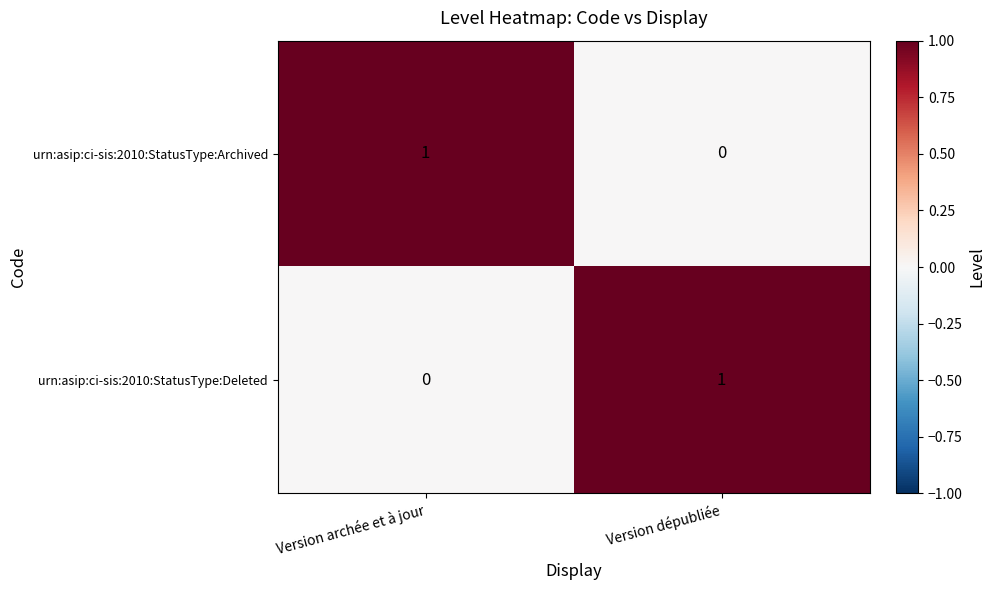

Is it true that urn:asip:ci-sis:2010:StatusType:Deleted equals 0 at Version archée et à jour?

True